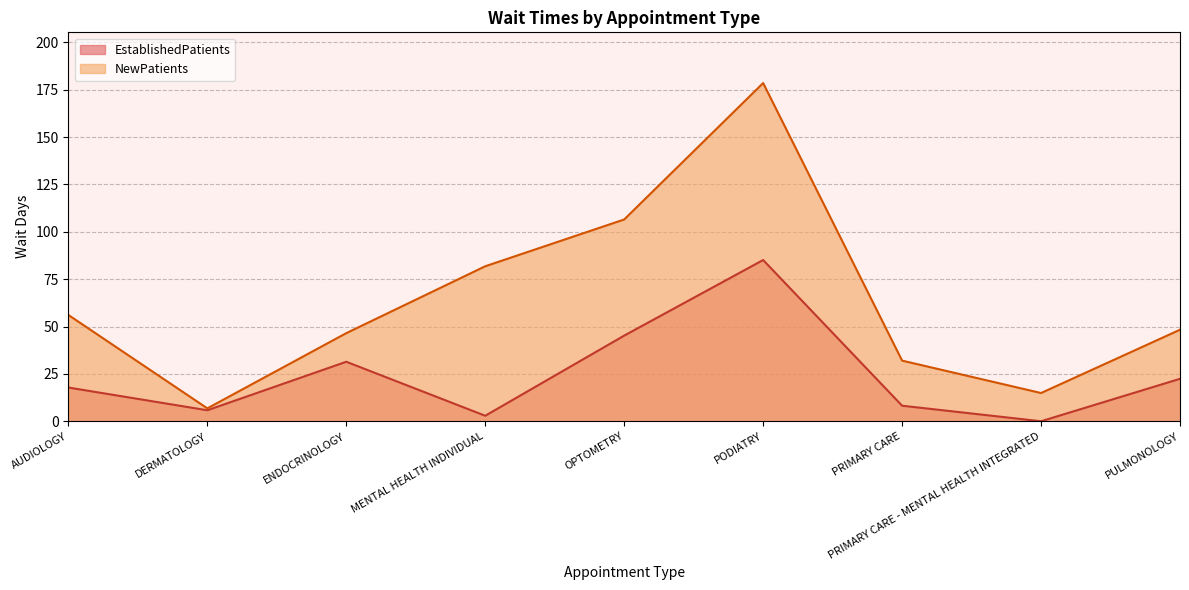

What is the approximate value of EstablishedPatients at AUDIOLOGY?

17.8